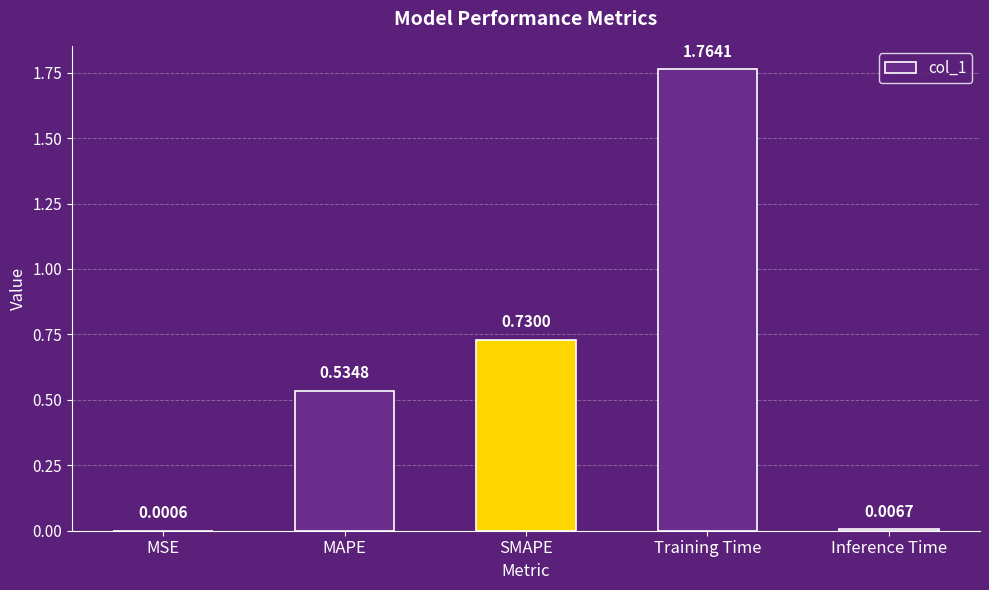

Which has a higher value, MAPE or MSE?

MAPE